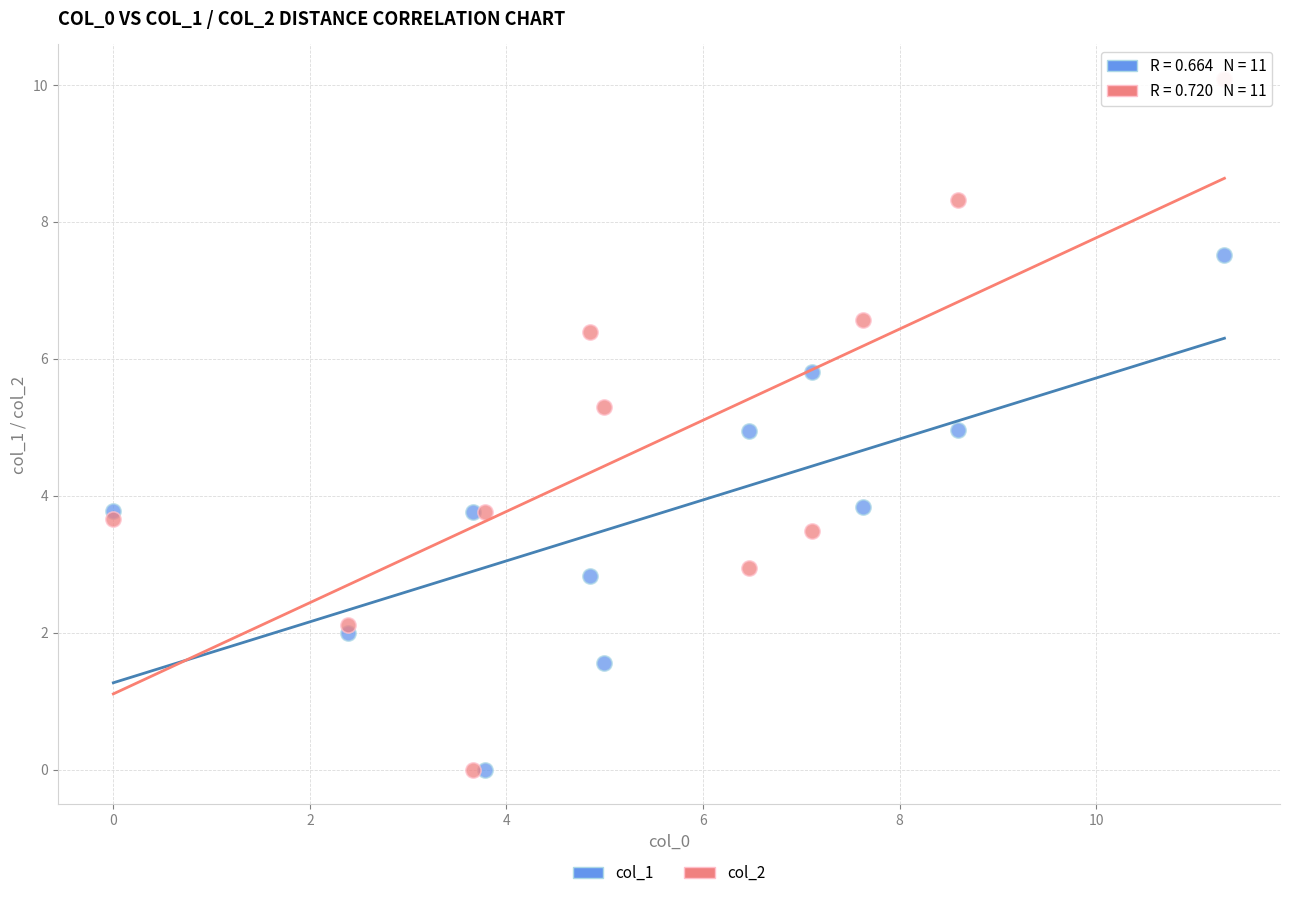

What is the X range (max minus min) for the scatter plot?

11.3